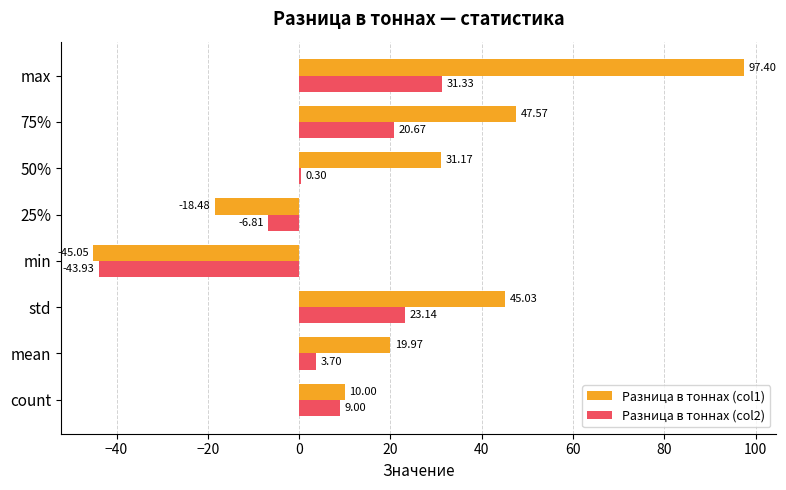

At which category is the sum across all series the highest?

max